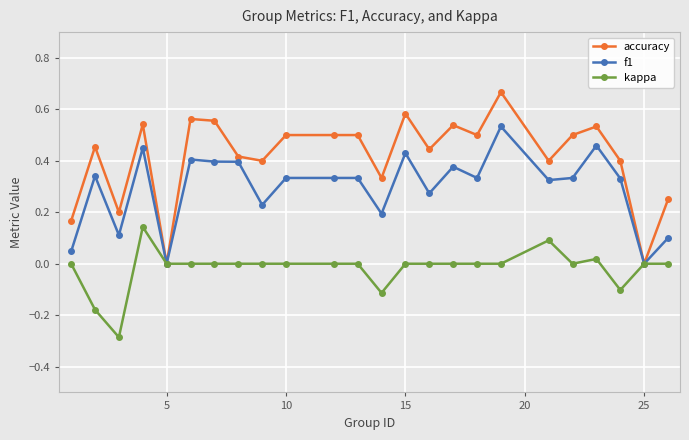

How many lines are shown in the chart?

3